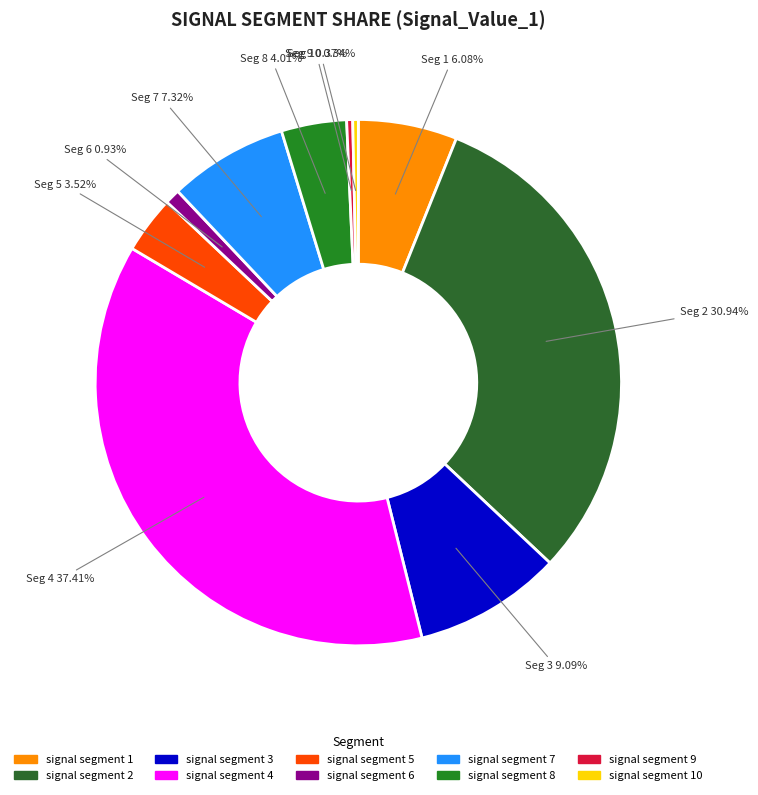

Rank the categories by value from highest to lowest.

signal segment 4, signal segment 2, signal segment 3, signal segment 7, signal segment 1, signal segment 8, signal segment 5, signal segment 6, signal segment 9, signal segment 10